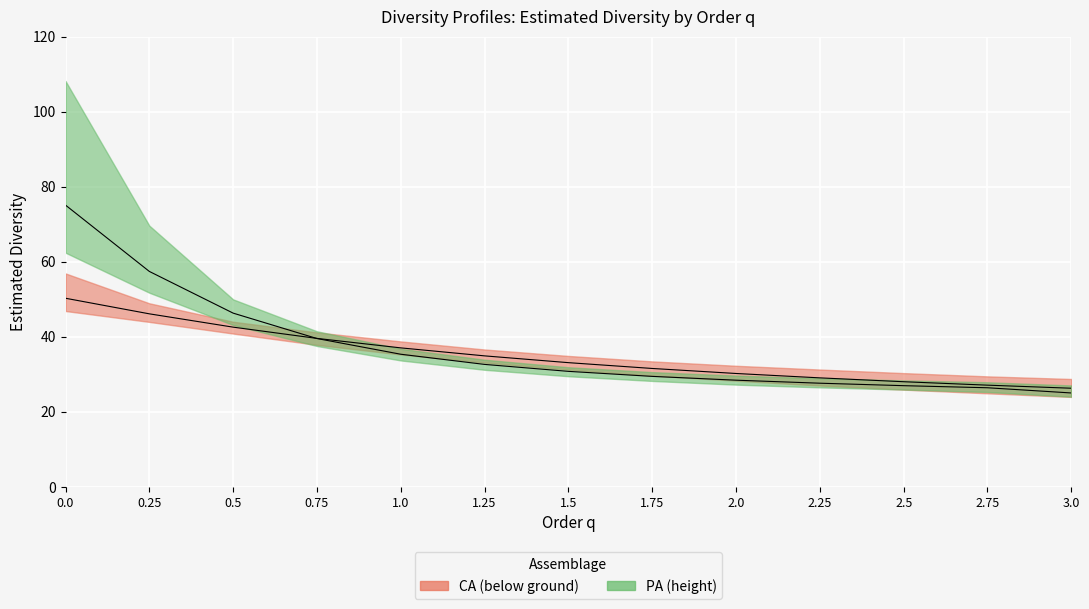

Reading right to left, list all the values displayed in this chart.

CA_Estimate: 3.0=26.3	2.75=27.1	2.5=28.0	2.25=29.0	2.0=30.2	1.75=31.5	1.5=33.1	1.25=34.9	1.0=37.0	0.75=39.5	0.5=42.5	0.25=46.1	0.0=50.2
CA_LCL: 3.0=23.9	2.75=24.9	2.5=25.9	2.25=27.0	2.0=28.3	1.75=29.6	1.5=31.2	1.25=33.1	1.0=35.3	0.75=37.8	0.5=40.8	0.25=43.9	0.0=46.8
CA_UCL: 3.0=28.7	2.75=29.4	2.5=30.3	2.25=31.2	2.0=32.2	1.75=33.4	1.5=34.9	1.25=36.6	1.0=38.7	0.75=41.1	0.5=44.0	0.25=48.9	0.0=56.9
PA_Estimate: 3.0=25.0	2.75=26.4	2.5=26.9	2.25=27.6	2.0=28.4	1.75=29.4	1.5=30.8	1.25=32.6	1.0=35.3	0.75=39.5	0.5=46.3	0.25=57.4	0.0=75.1
PA_LCL: 3.0=24.0	2.75=25.3	2.5=25.9	2.25=26.5	2.0=27.2	1.75=28.2	1.5=29.5	1.25=31.2	1.0=33.7	0.75=37.5	0.5=43.1	0.25=51.7	0.0=62.4
PA_UCL: 3.0=27.0	2.75=27.8	2.5=28.3	2.25=28.9	2.0=29.6	1.75=30.6	1.5=31.9	1.25=33.9	1.0=36.8	0.75=41.4	0.5=49.9	0.25=69.6	0.0=108.2